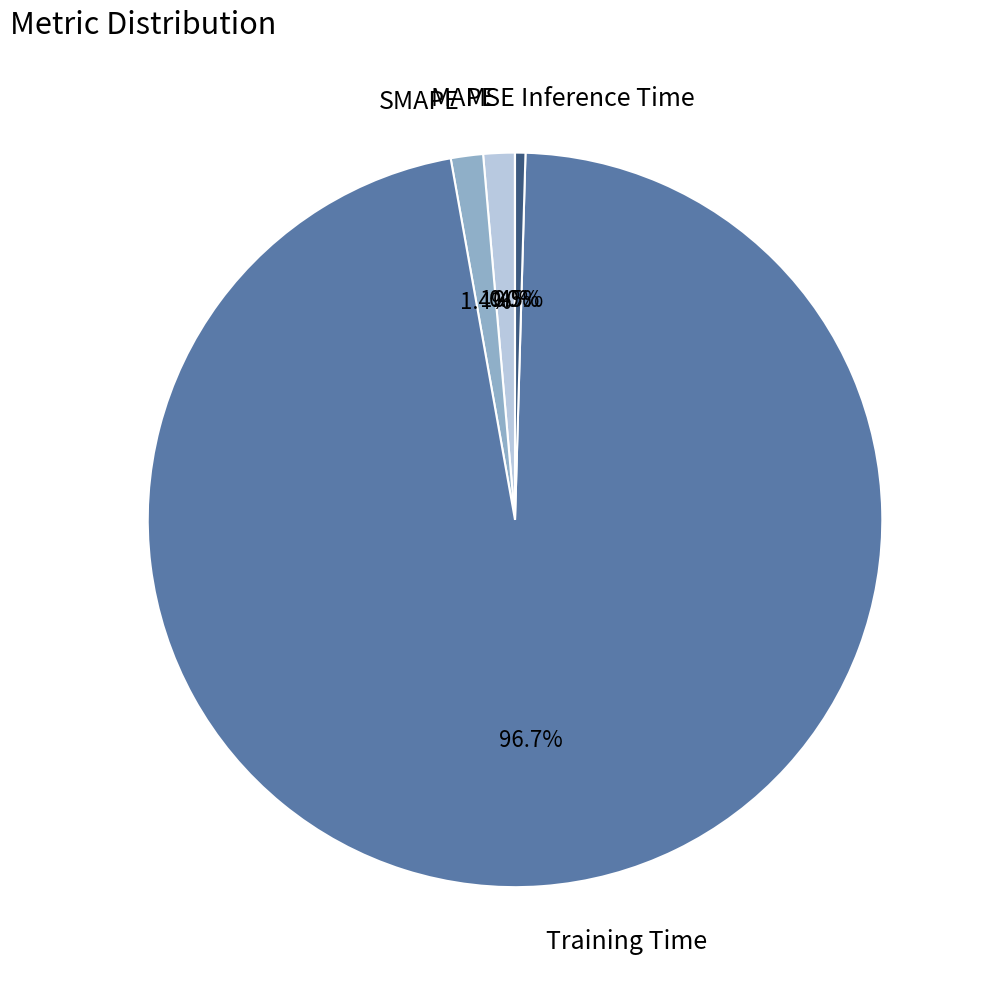

Does Training Time represent more than half of the total?

Yes